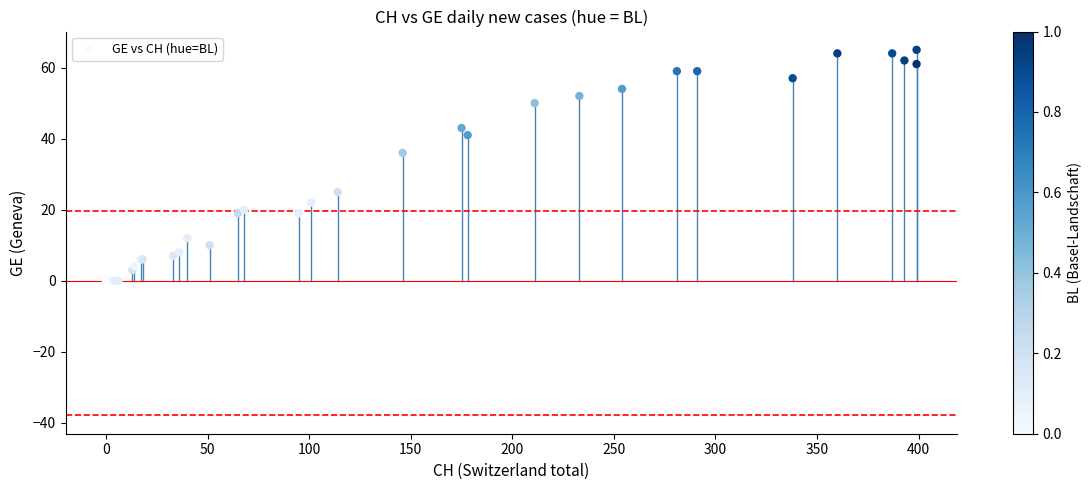

What Y value in the scatter plot is closest to 32?

36